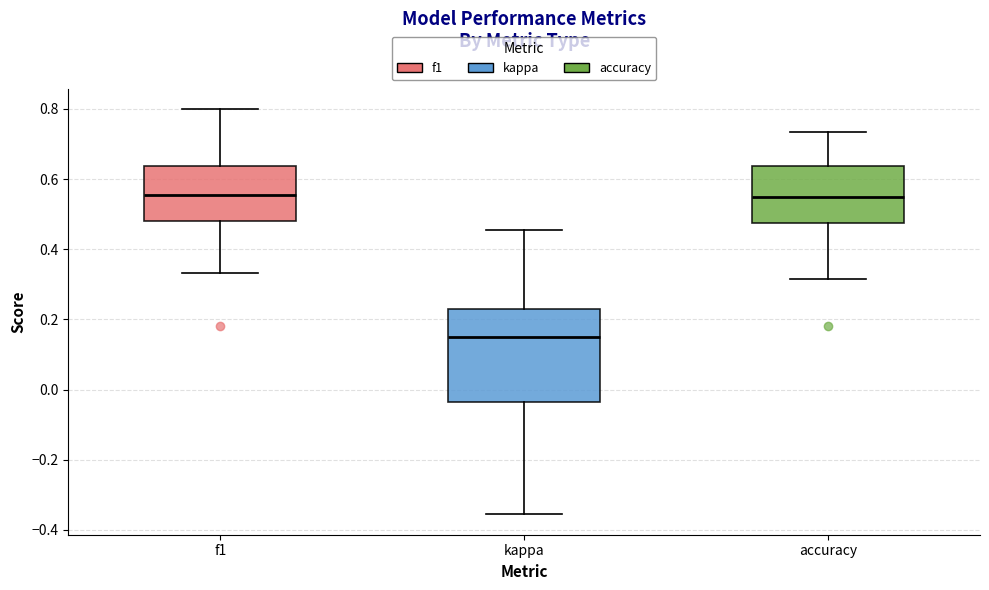

Reading left to right, transcribe this box plot: for each box, give where its median line is, the range the box spans, and where its two whiskers end, as read against the y-axis. The values are not printed on the chart, so give them approximately, as read against the axis.

f1: median 0.56, box 0.48 to 0.64, whiskers 0.34 to 0.80
kappa: median 0.16, box -0.04 to 0.22, whiskers -0.36 to 0.46
accuracy: median 0.56, box 0.48 to 0.64, whiskers 0.32 to 0.74